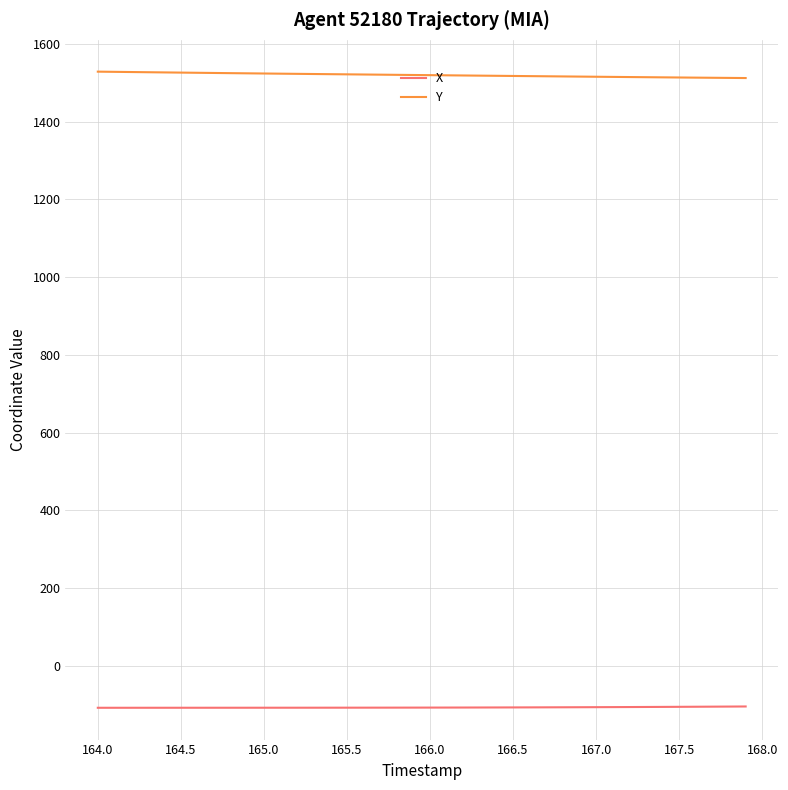

True or false: Y and X intersect in this chart.

False